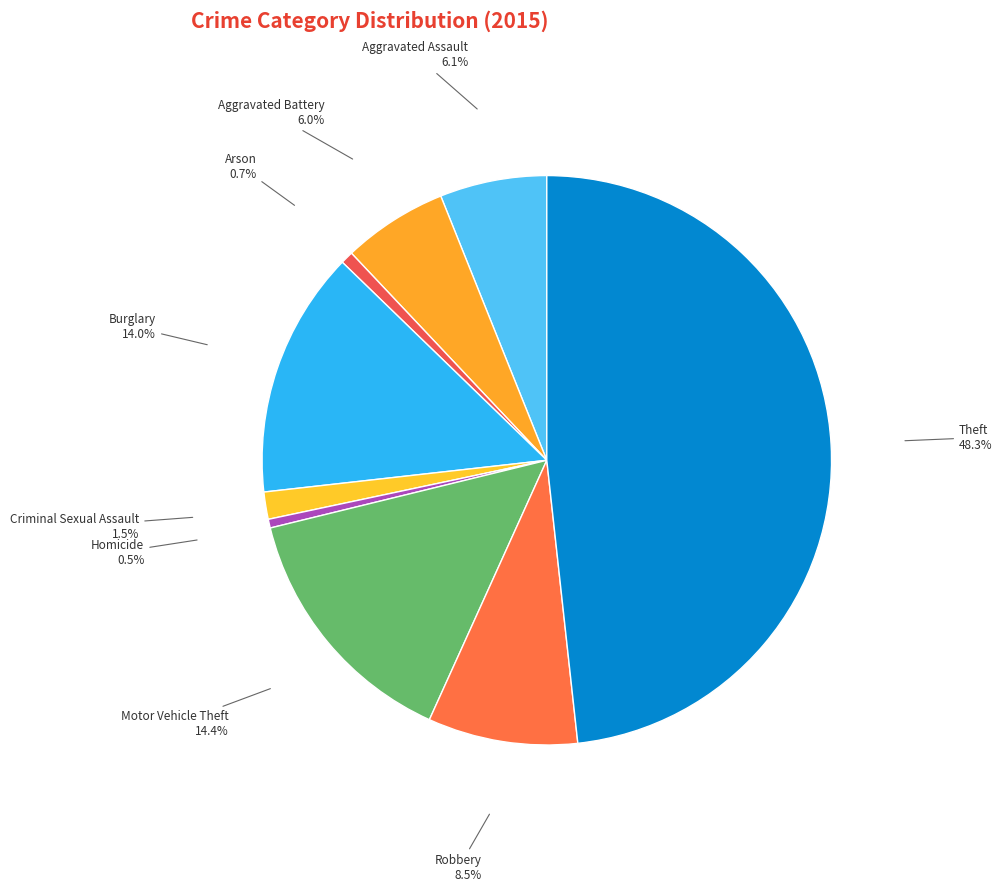

Do Arson and Homicide together represent more than half of the pie?

No